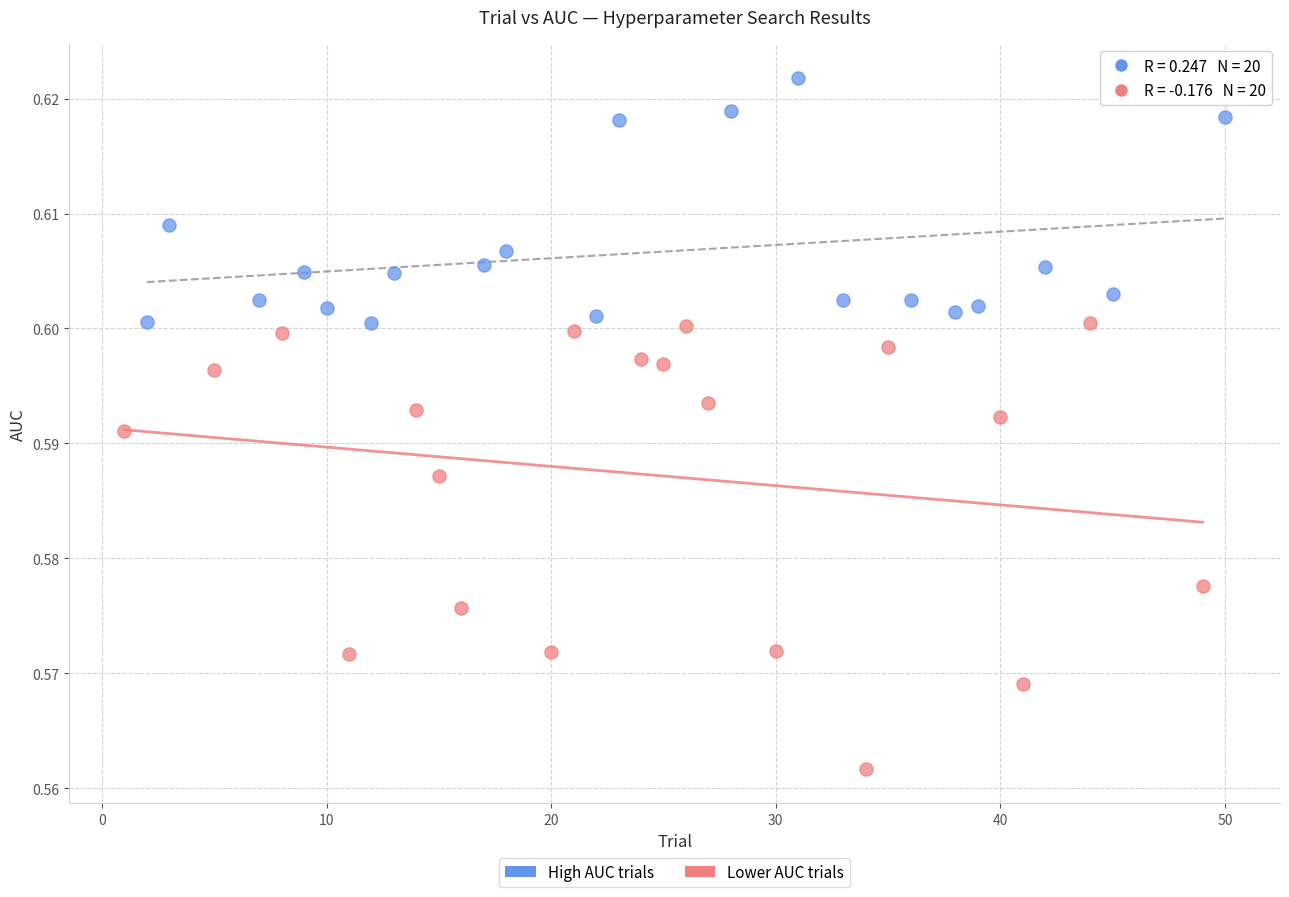

Which series contains the lowest Y value?

Lower AUC trials